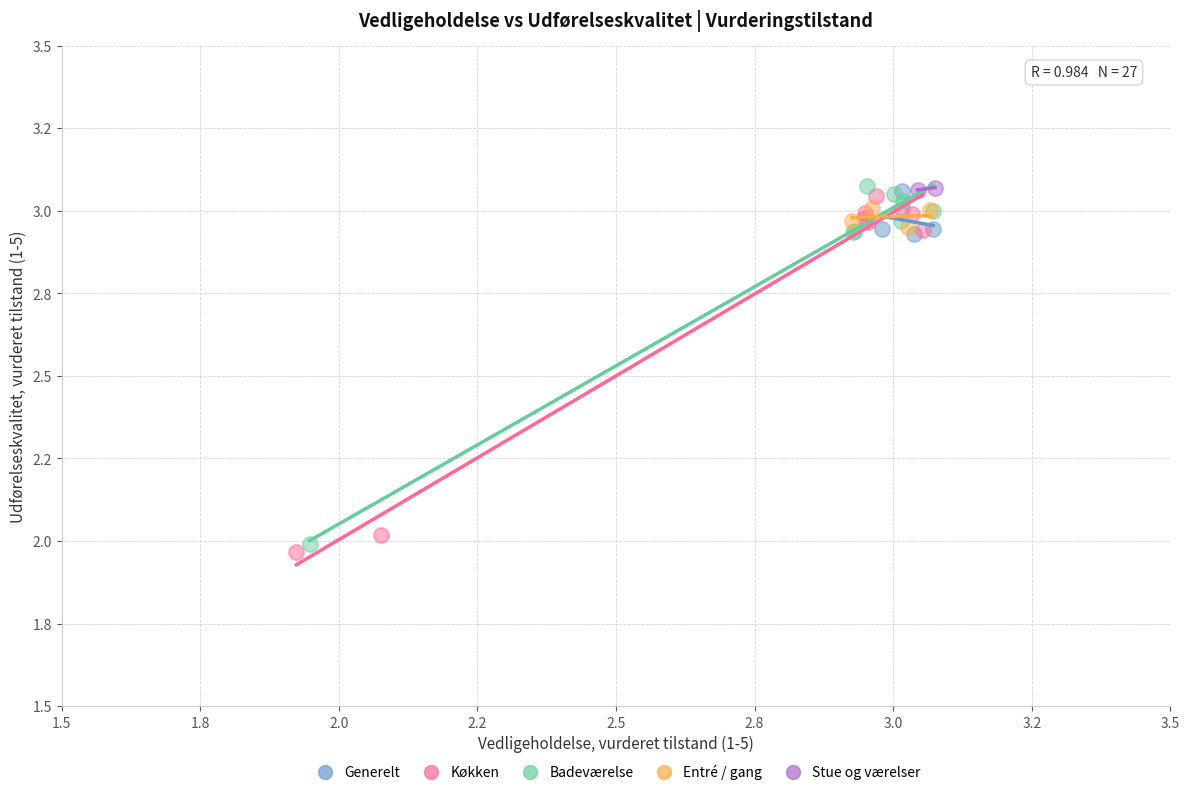

What are all the series names shown in the legend?

Generelt, Køkken, Badeværelse, Entré / gang, Stue og værelser